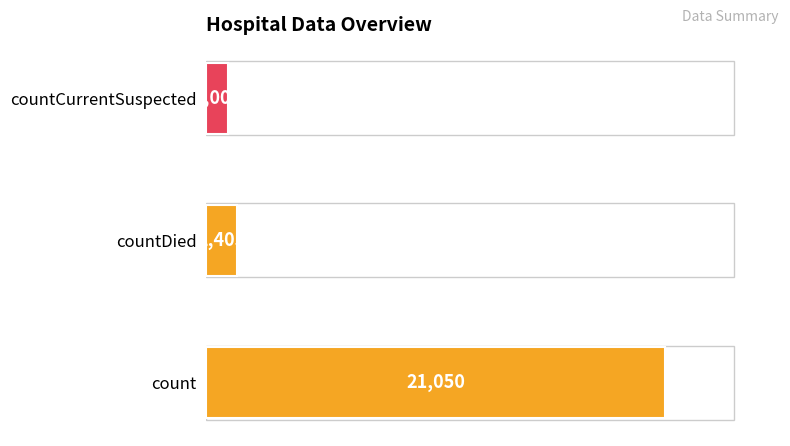

True or false: the data shows 11622 at count.

False